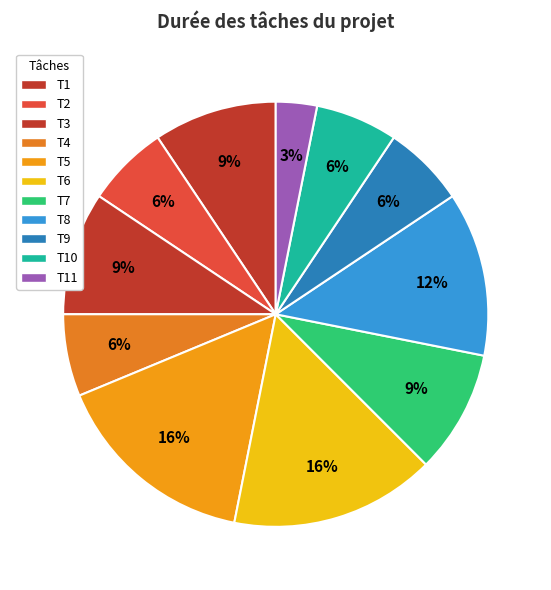

To the nearest percent, what is the difference between the T4 and T3 slice percentages?

3%